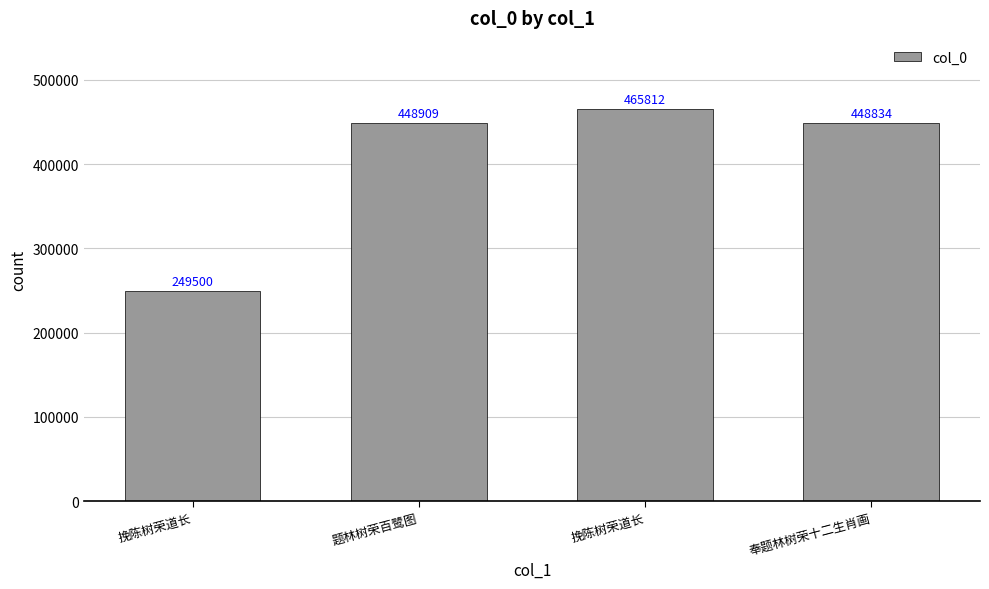

Rank the categories by value from lowest to highest.

挽陈树荣道长, 奉题林树荣十二生肖画, 题林树荣百鹭图, 挽陈树荣道长